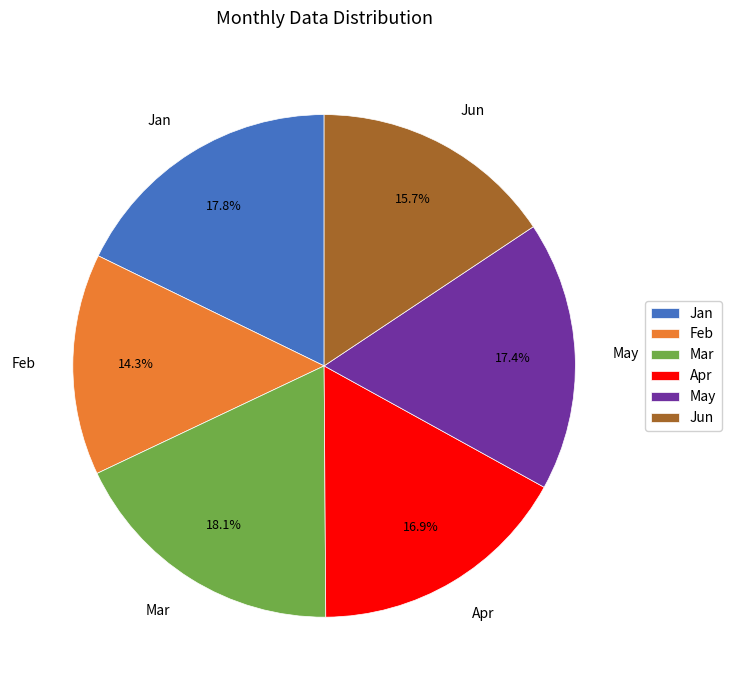

Which category has the smallest portion of the pie?

Feb